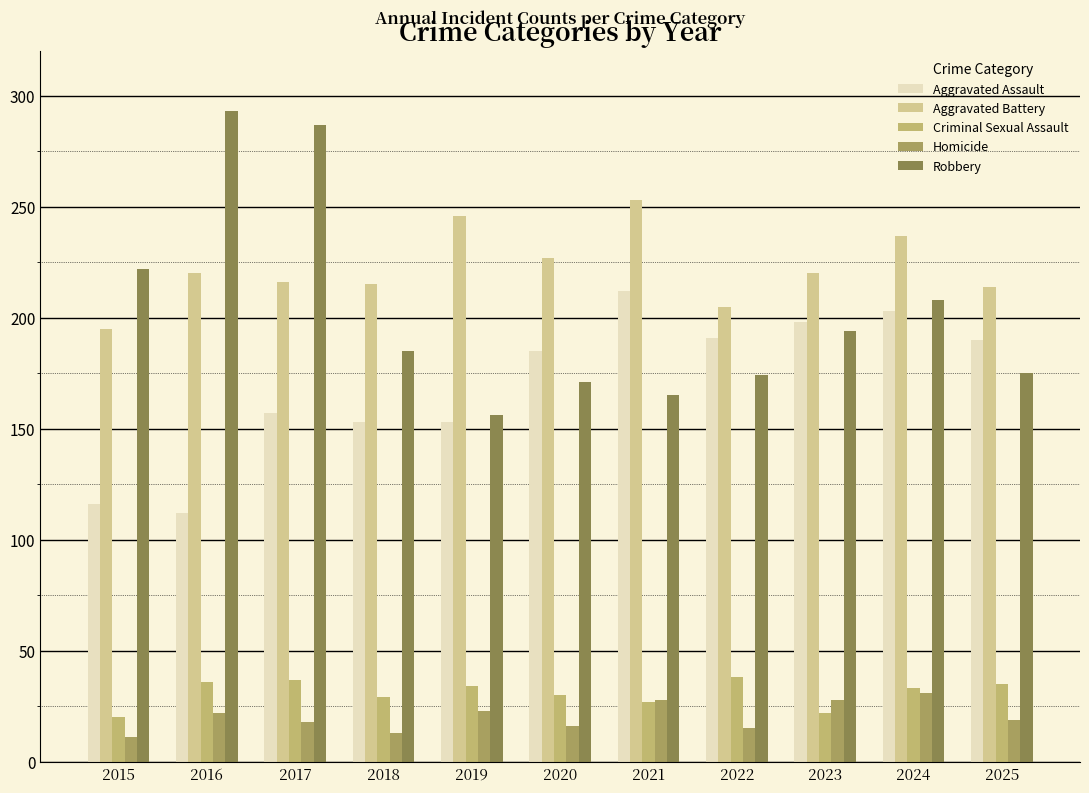

Is it true that Aggravated Assault equals 116 at 2015?

True